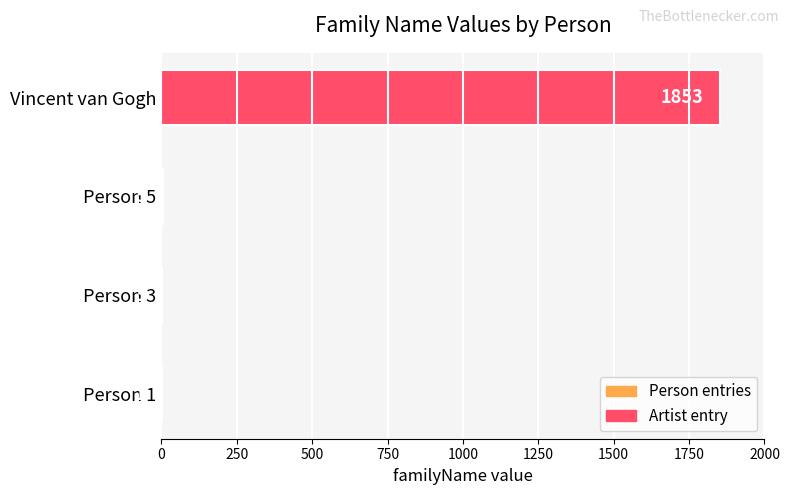

Does the chart contain stacked bars?

No